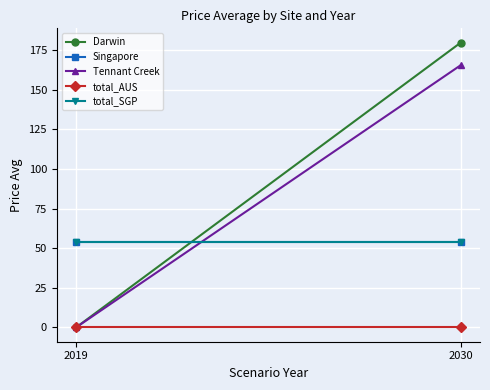

At which category does the chart reach its minimum across all series?

2019